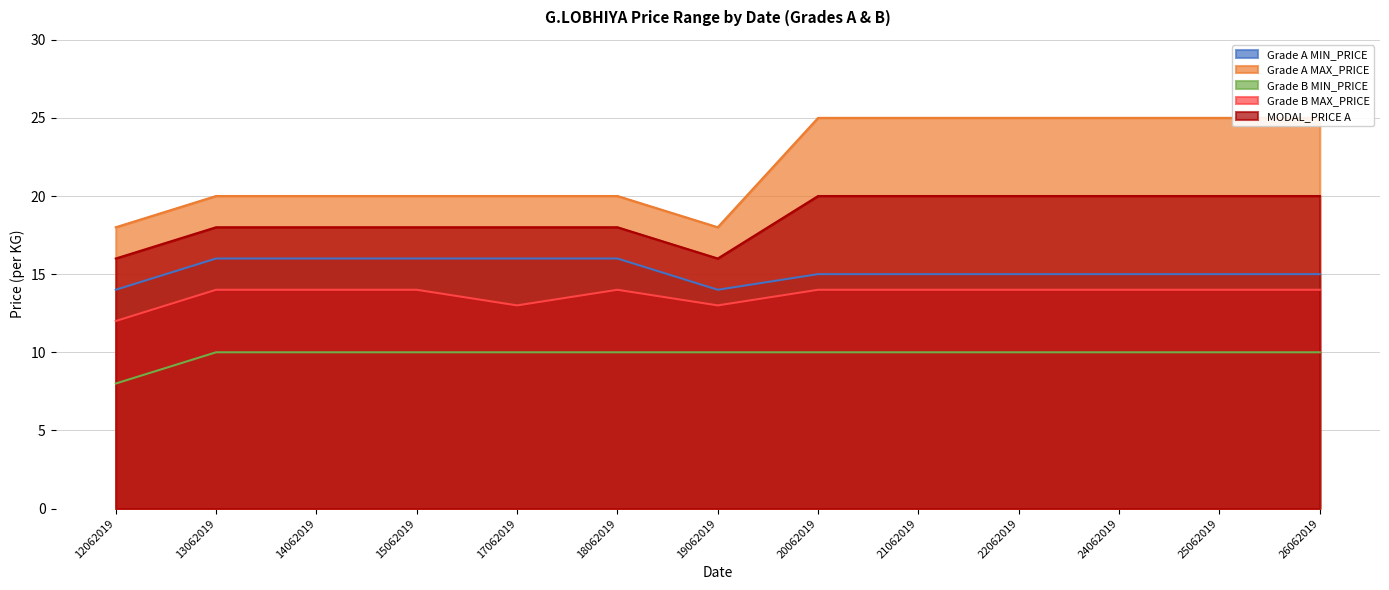

True or false: Grade B MAX_PRICE and Grade A MIN_PRICE cross at least once.

False